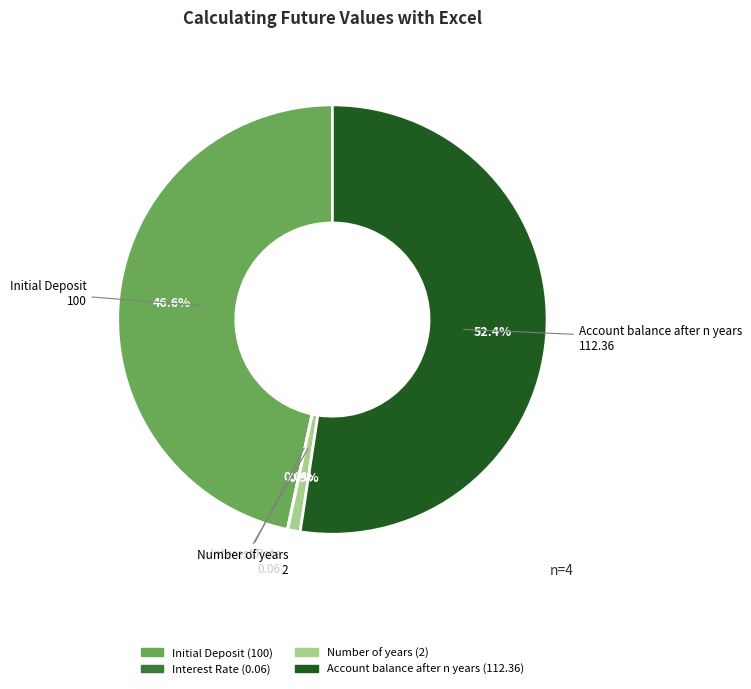

What percentage is NOT represented by Number of years?

99.1%